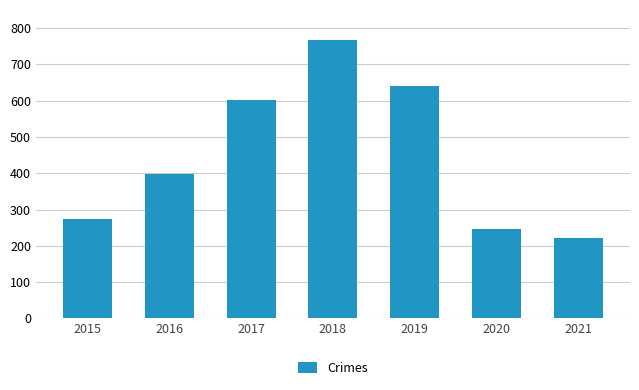

Read the value at 2015, to the nearest 10.

270